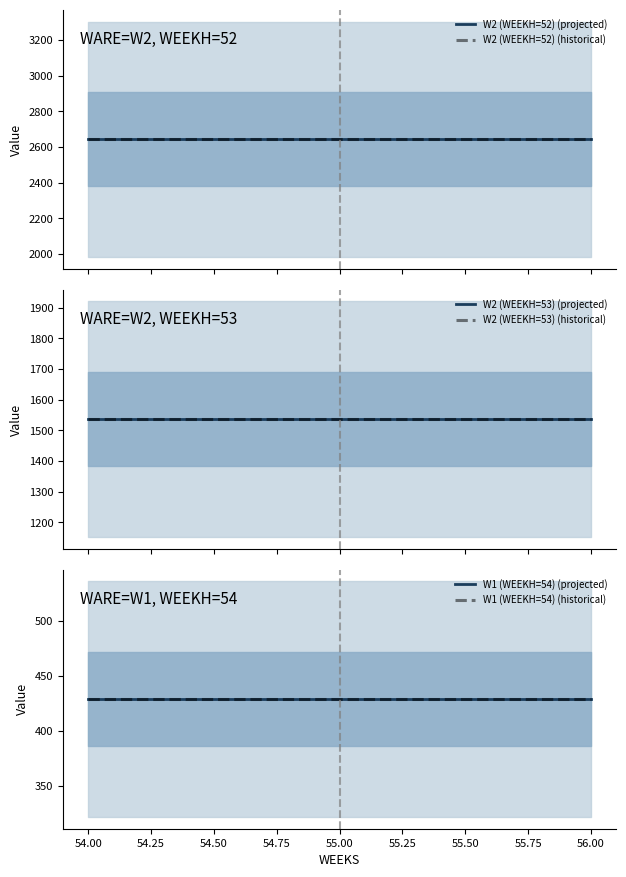

At how many categories does at least one series exceed 1764?

3